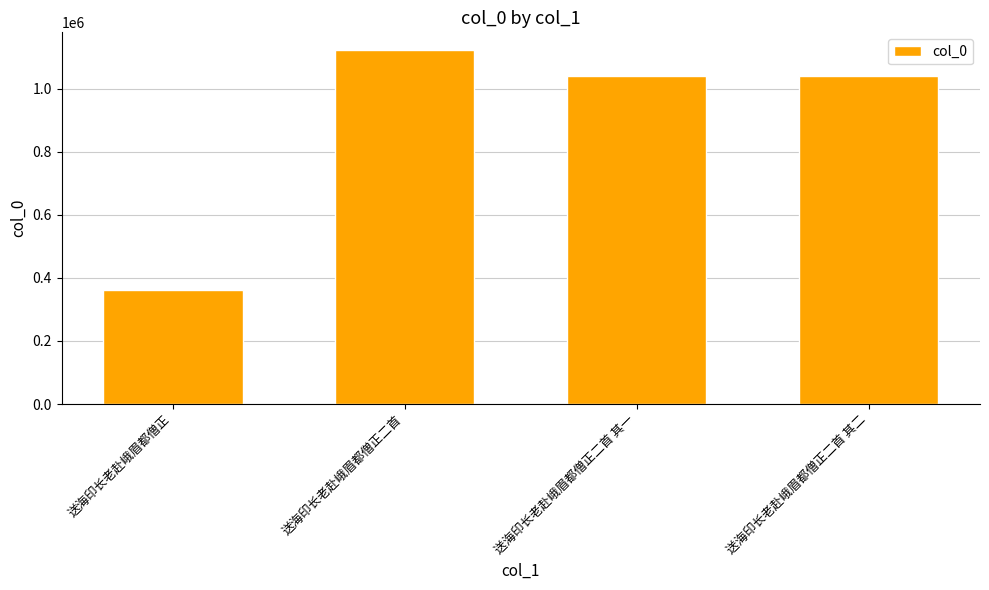

What is the change in value from 送海印长老赴峨眉都僧正 to 送海印长老赴峨眉都僧正二首 其二?

+678931